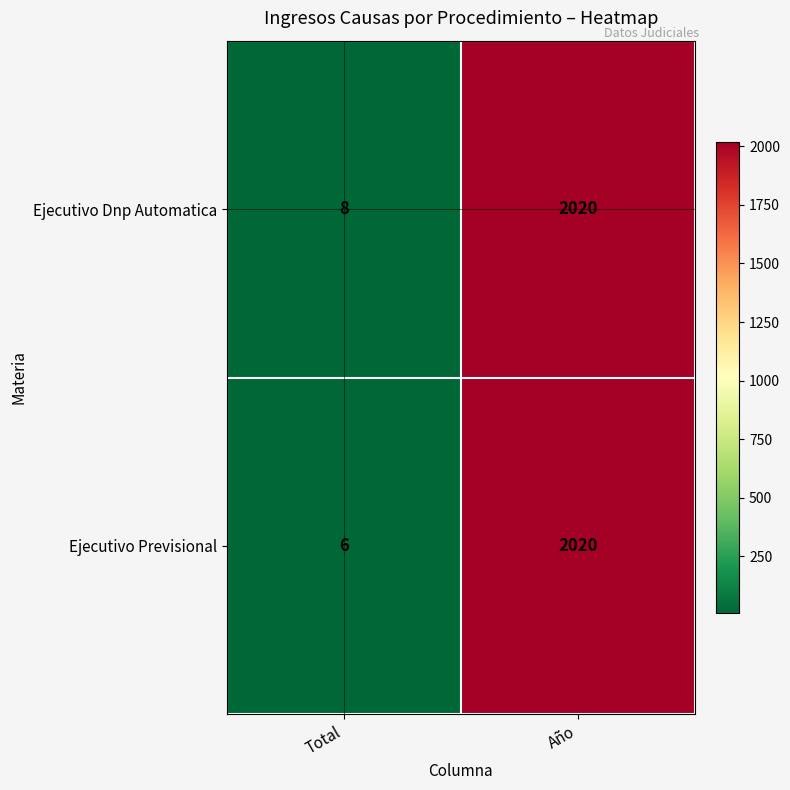

Which series has the largest range (max minus min)?

Ejecutivo Previsional